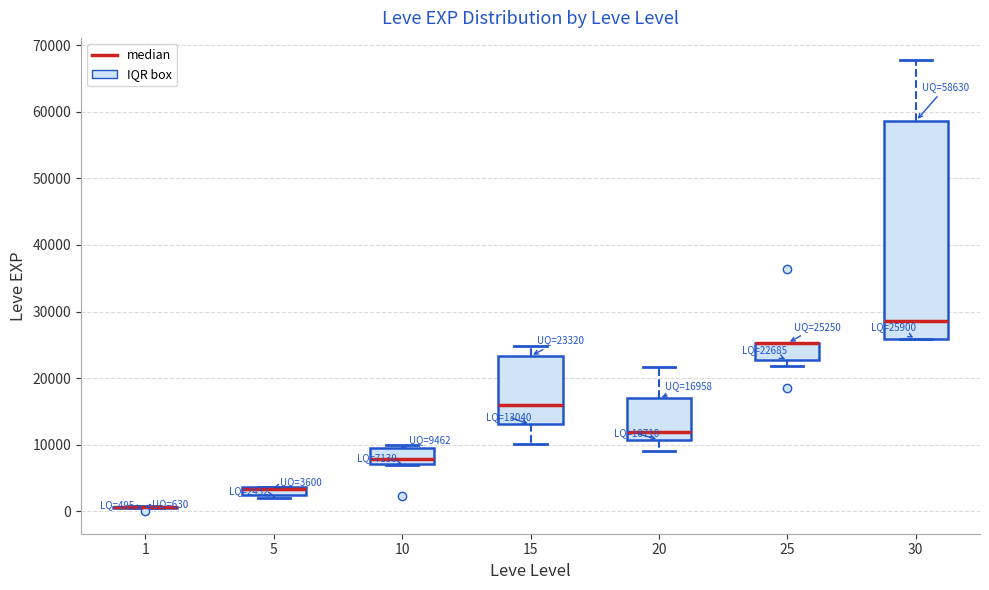

Comparing the boxes themselves (not the whiskers), which one is the tallest?

30